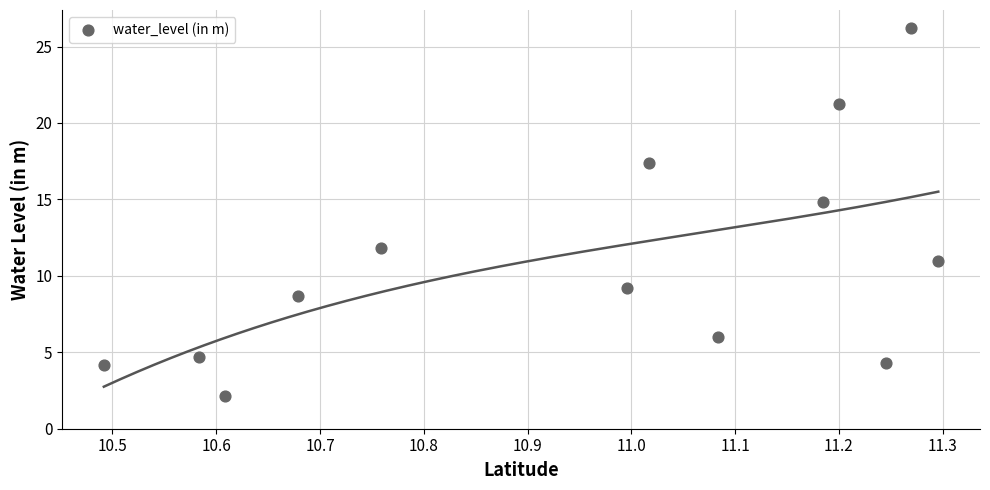

What is the range of X values (max minus min)?

0.8